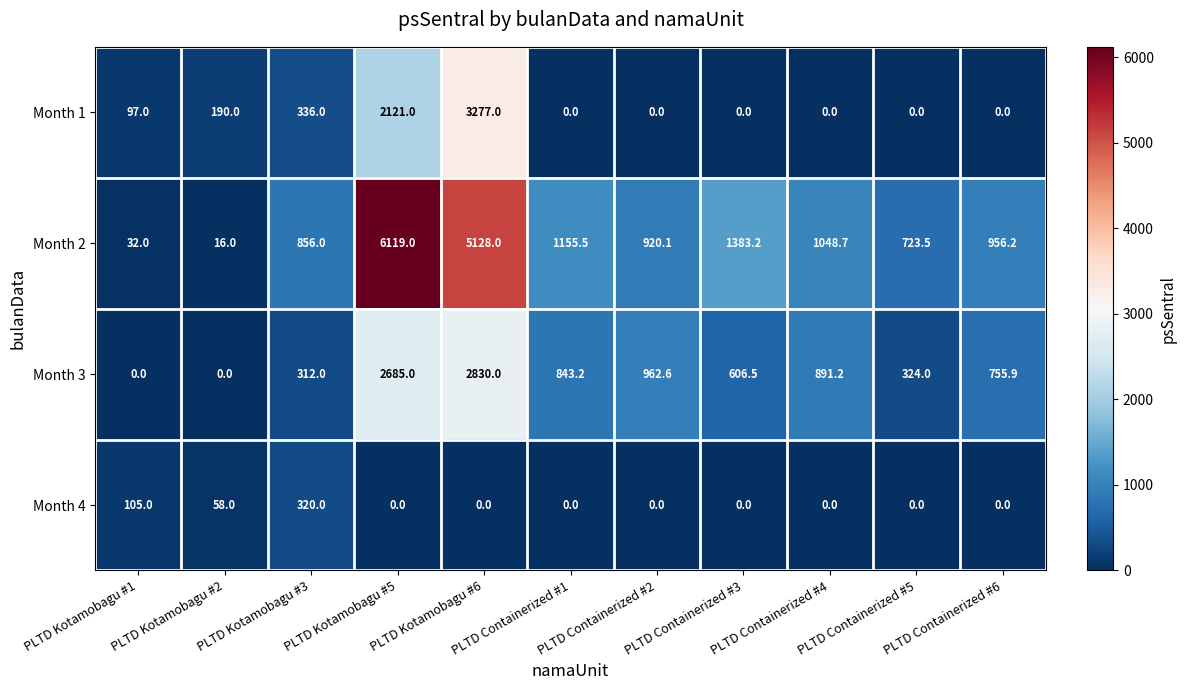

What is the sum of all Month 2 values?

18338.2